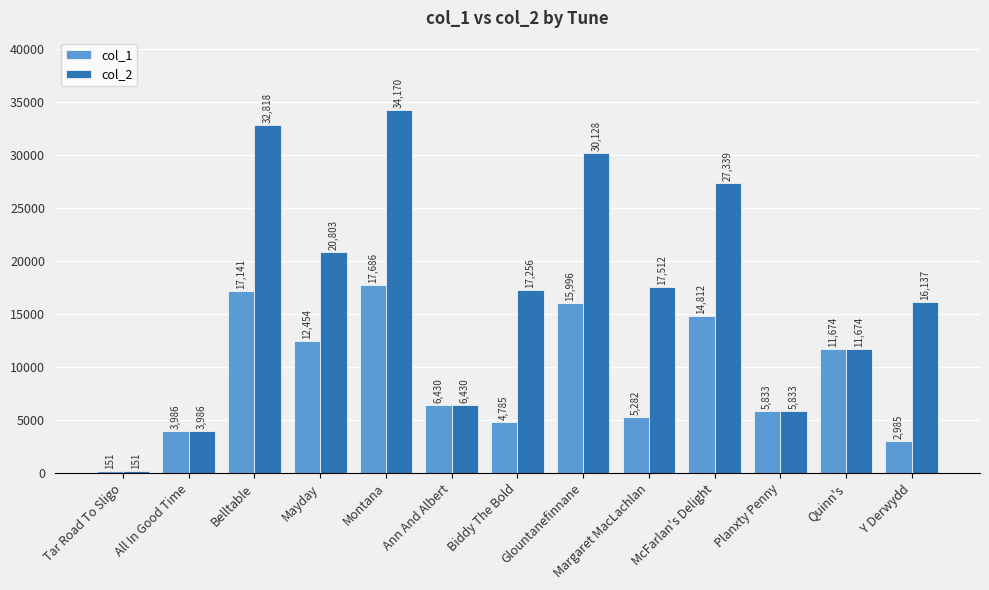

Which series has the widest spread of values?

col_2